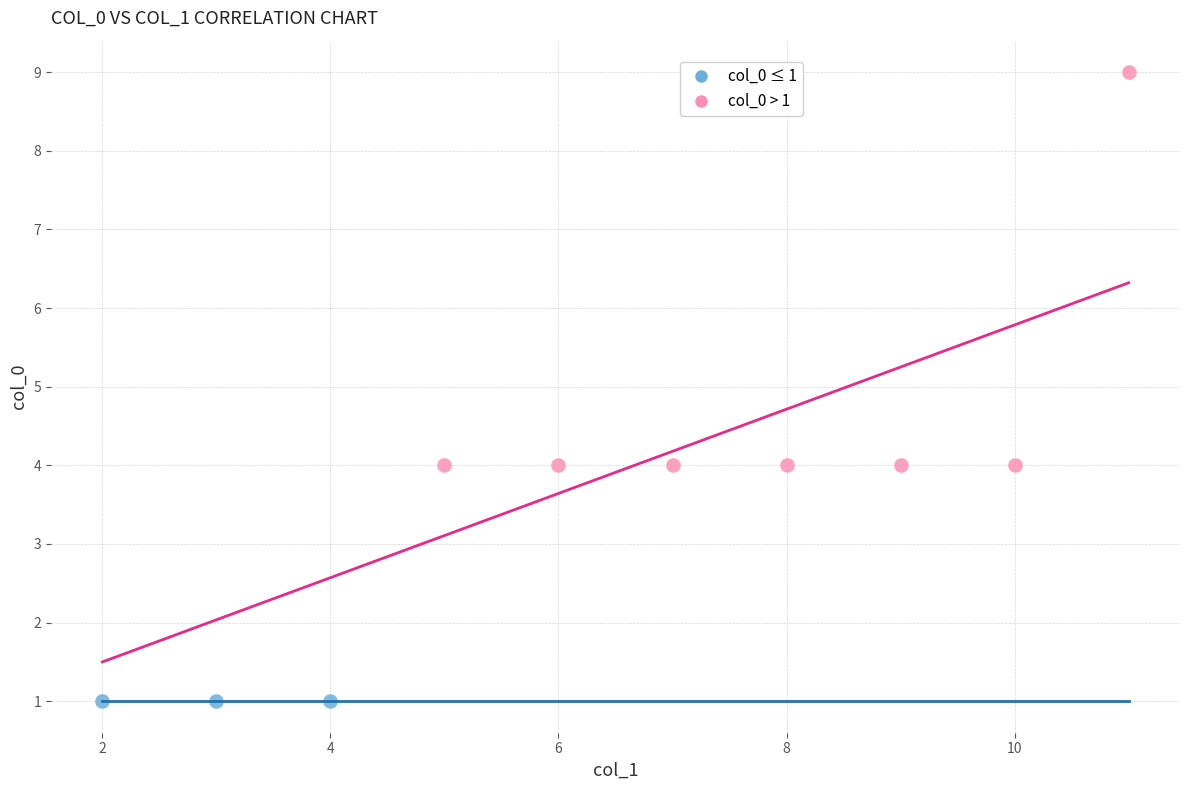

Which series reaches the minimum Y coordinate?

col_0 ≤ 1